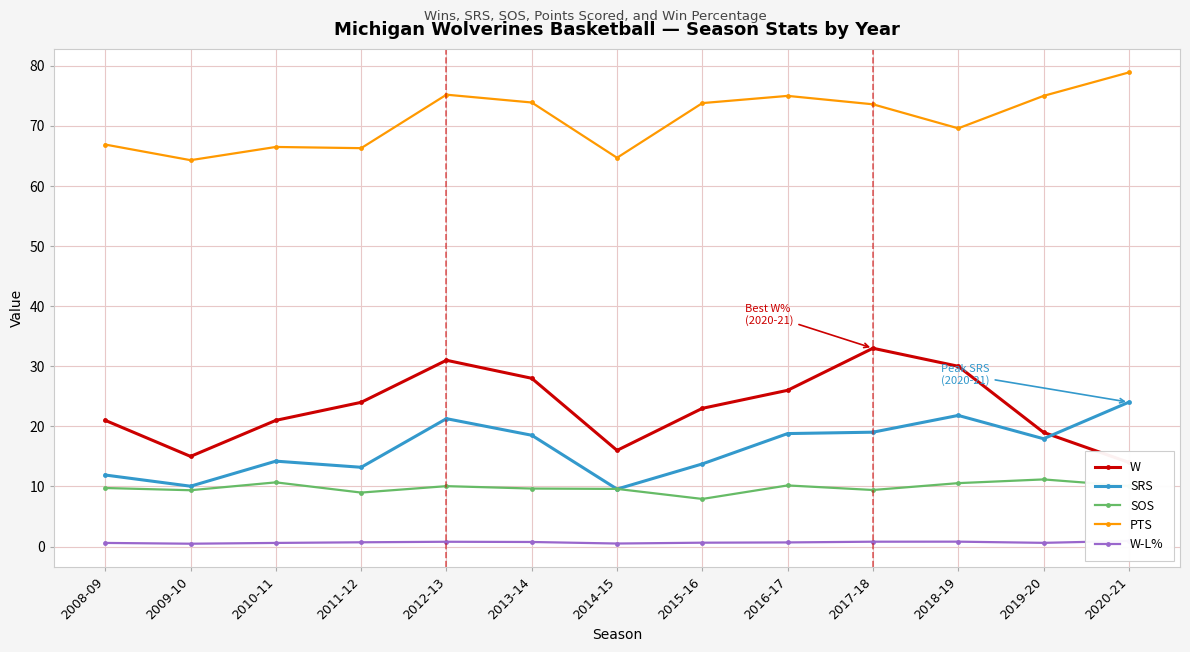

What is the difference between the maximum and minimum values in the W series?

19.0